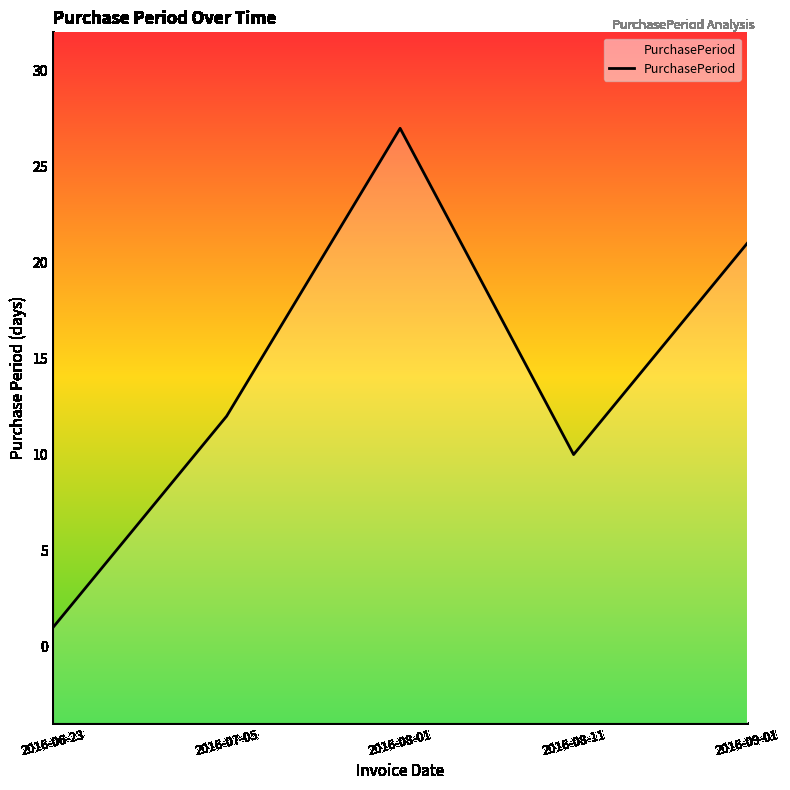

What is the minimum value shown in the chart?

1